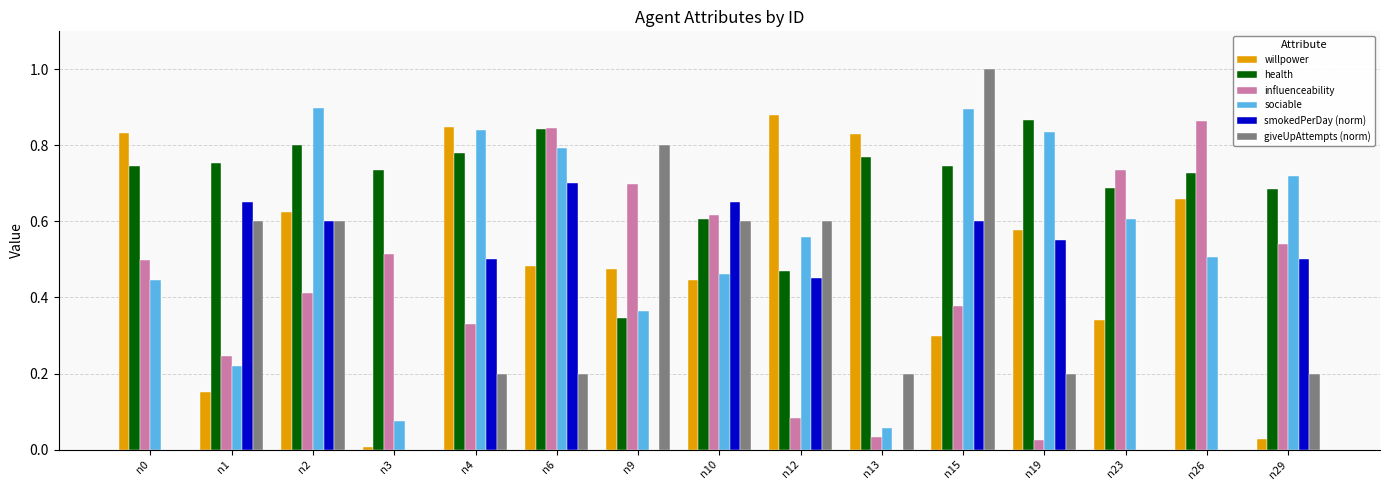

What is the sum of all willpower values?

7.5